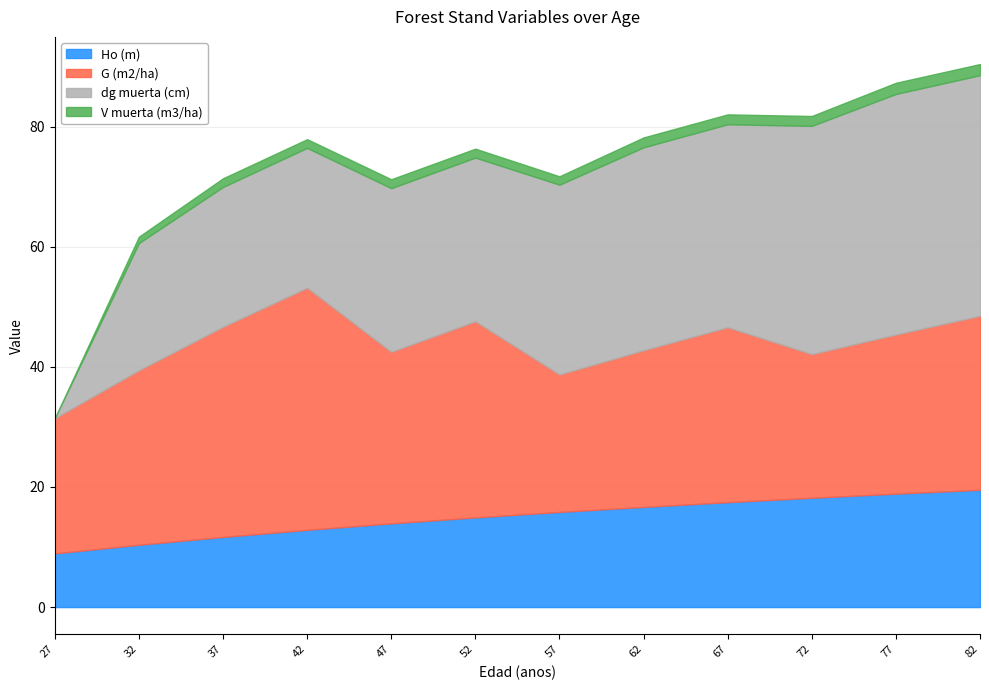

Is it true that V muerta (m3/ha) equals 2.6 at 72?

False